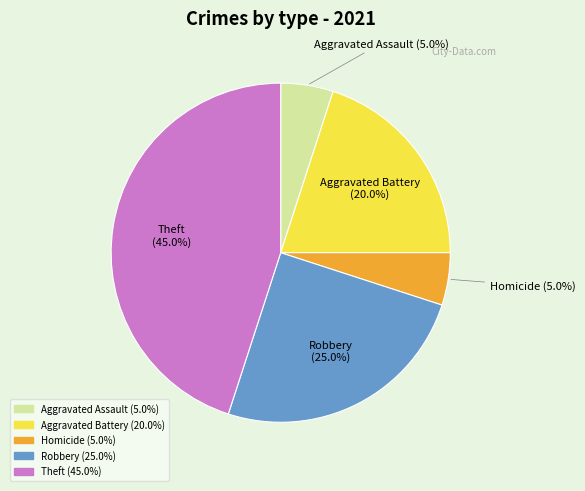

Does any single category account for the majority?

No